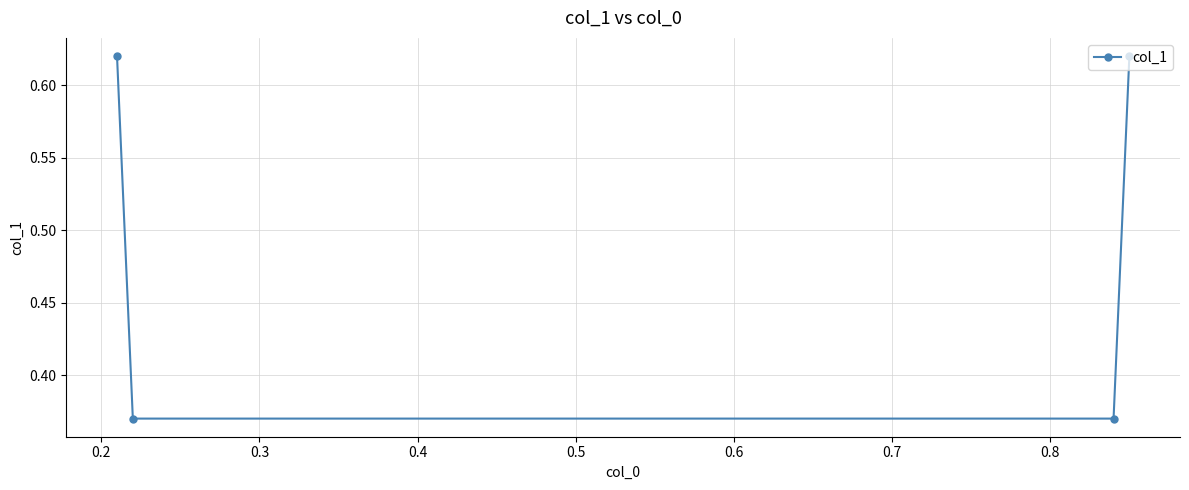

What is the sum of all values?

2.0